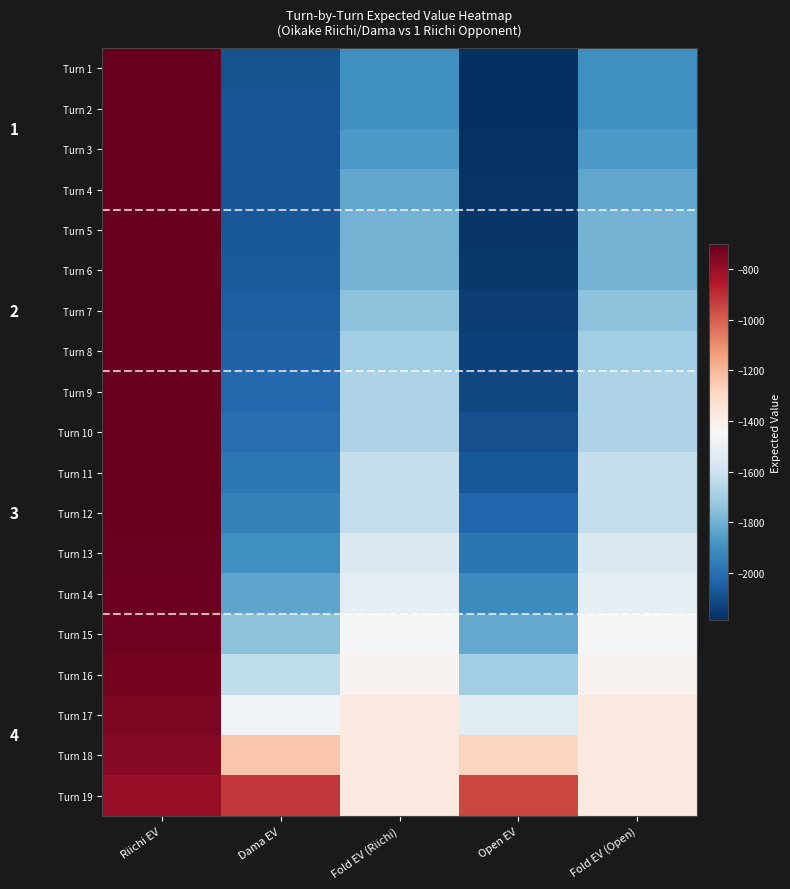

Is the value of Turn 2 at Dama EV greater than the value of Turn 14 at Fold EV (Open)?

No